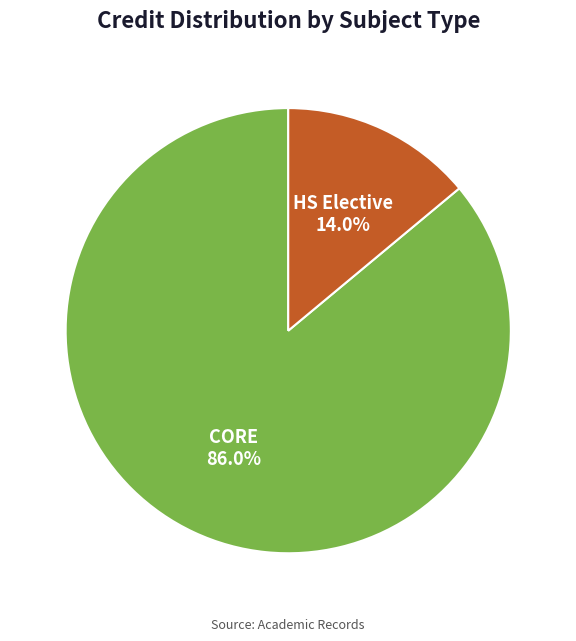

Which category has the biggest portion of the pie?

CORE